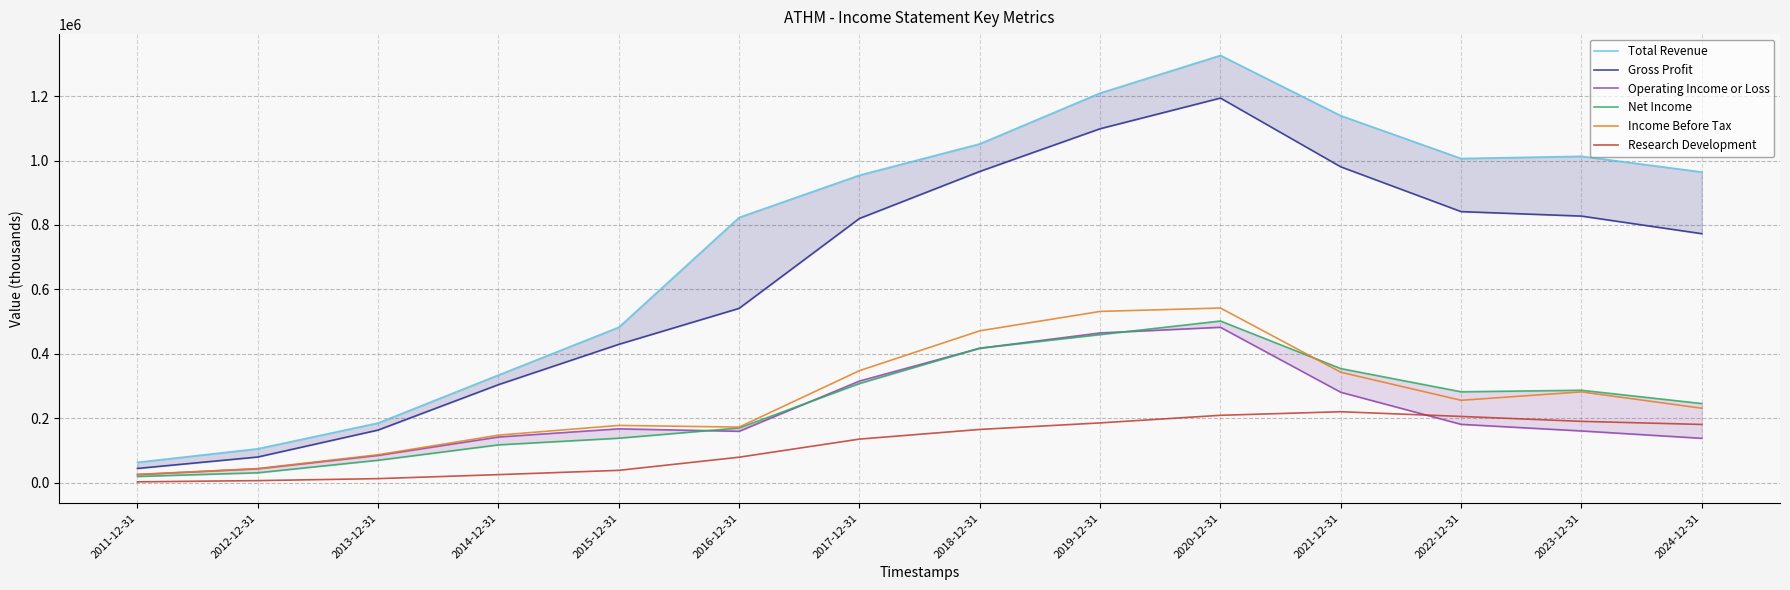

True or false: Operating Income or Loss has more than 2 interior local peaks.

False